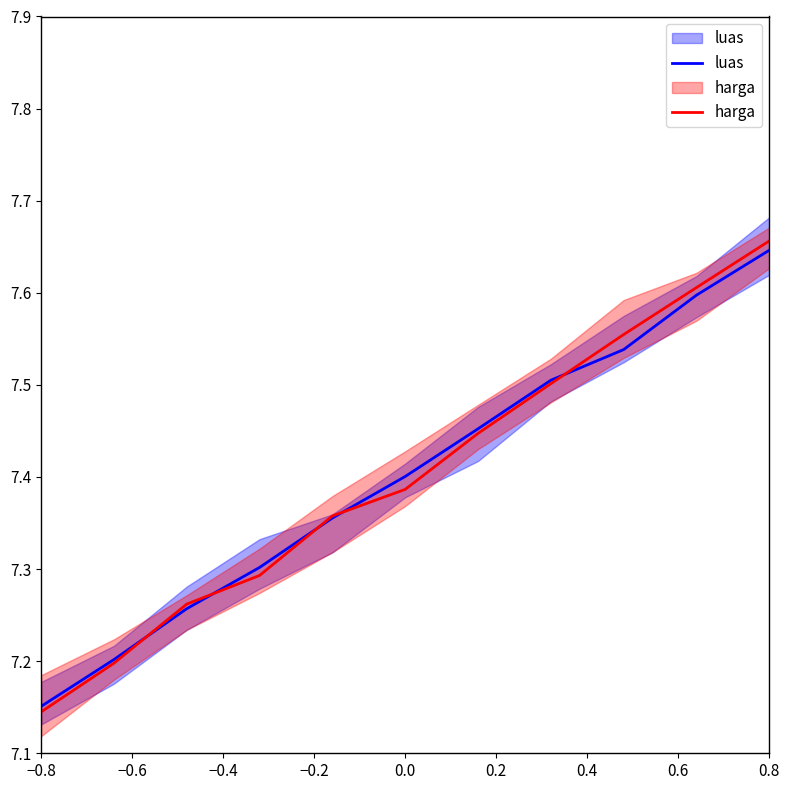

The harga series shows 7.6 at 0.8. True or false?

True